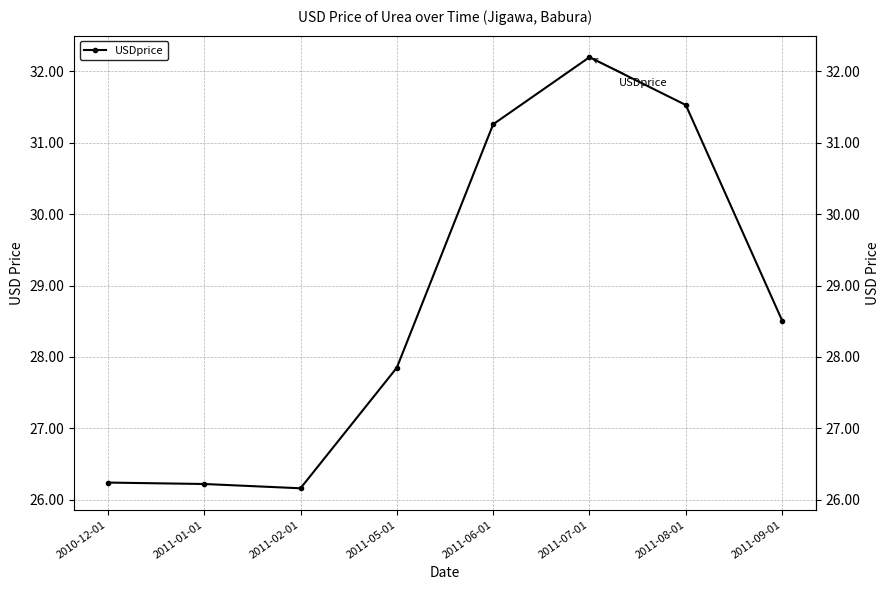

What is the minimum value shown in the chart?

26.2